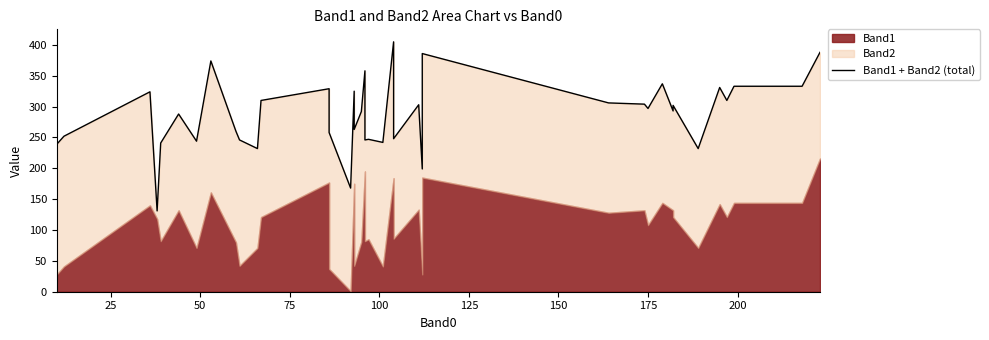

Count the number of values greater than 293.

19